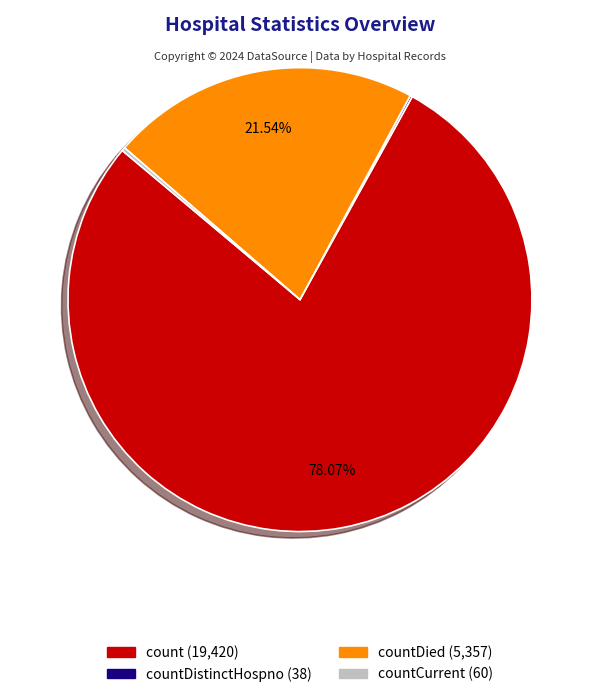

Is there any slice that represents more than half of the pie?

Yes